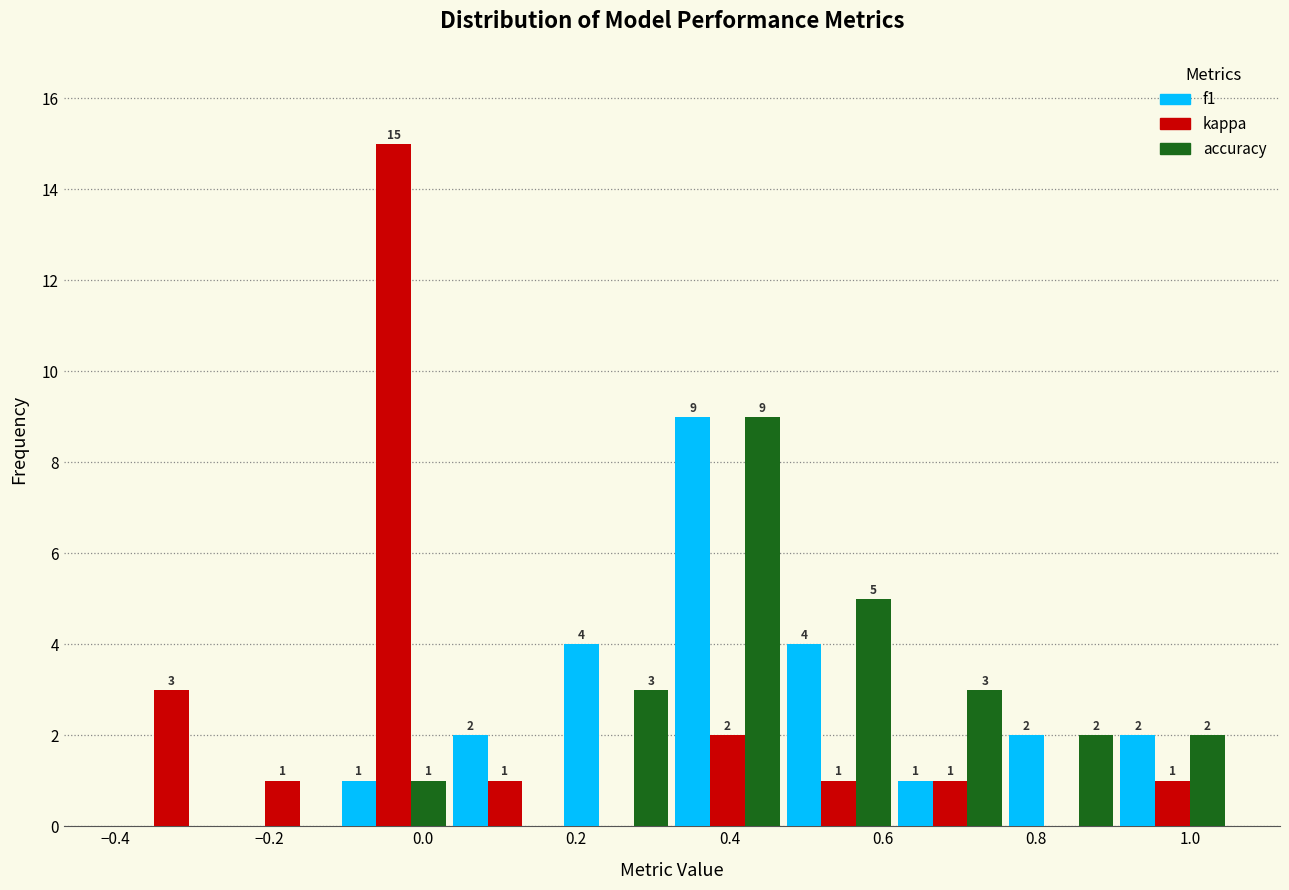

In the f1 series, which range on the x-axis has the tallest bar?

0.325 to 0.470